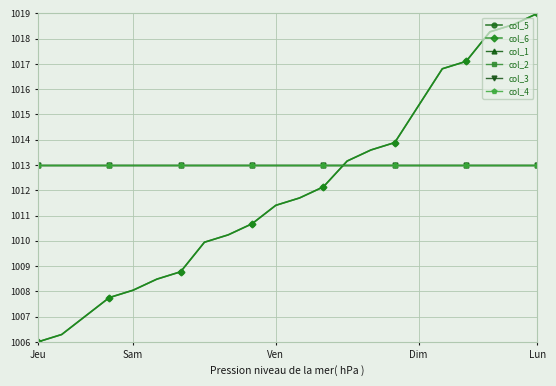

Does the chart have visible grid lines?

Yes